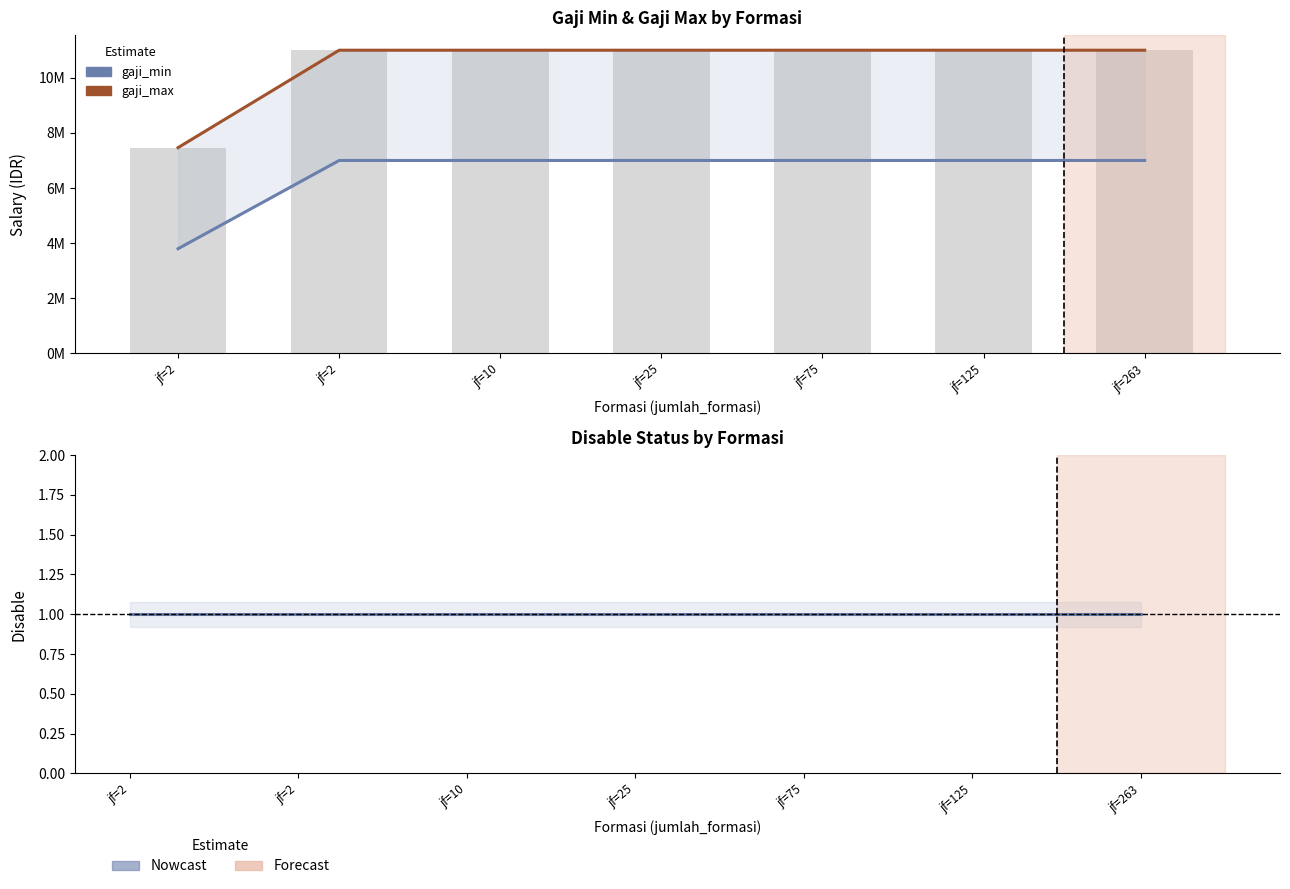

Rank the series by their average value, from highest to lowest.

gaji_max, gaji_min, disable